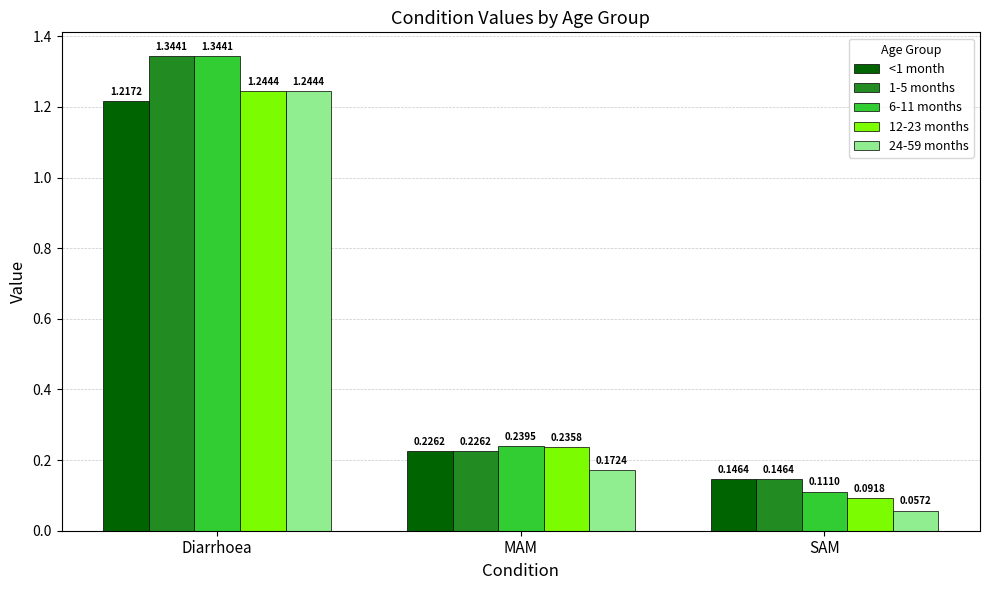

Which series has the largest total across all categories?

1-5 months